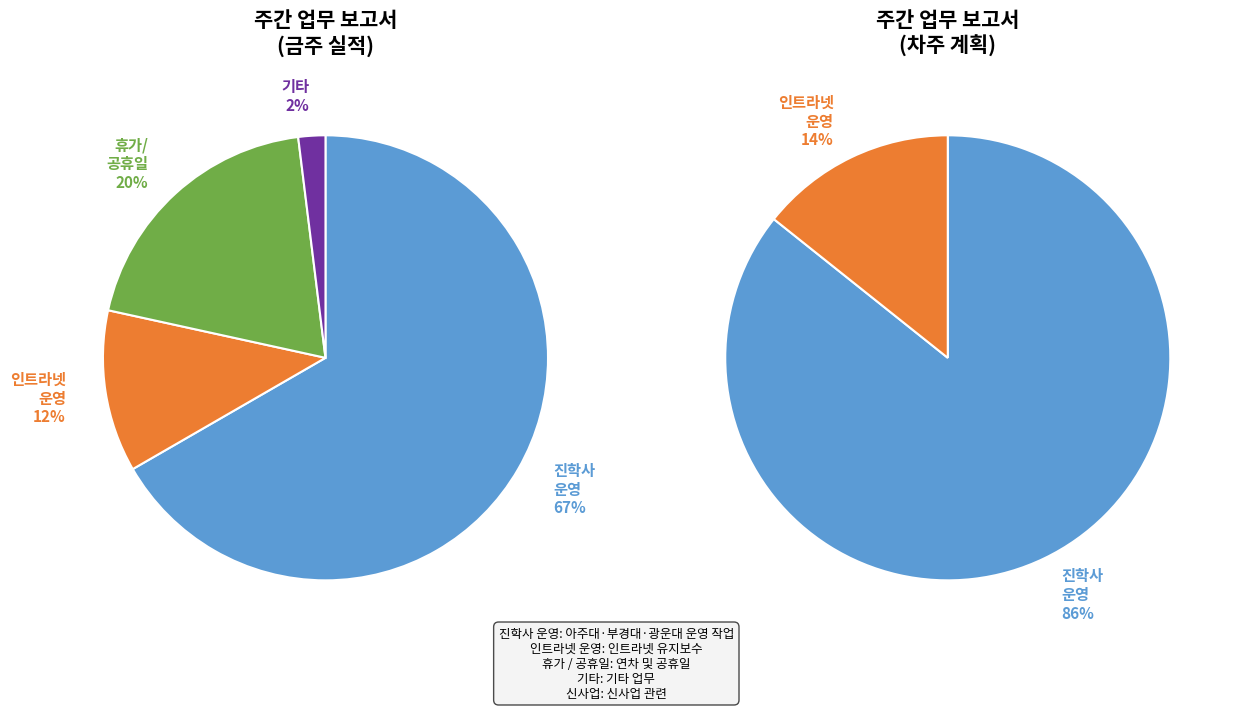

What is the ratio of the value at 진학사 운영 to the value at 인트라넷 운영?

5.8